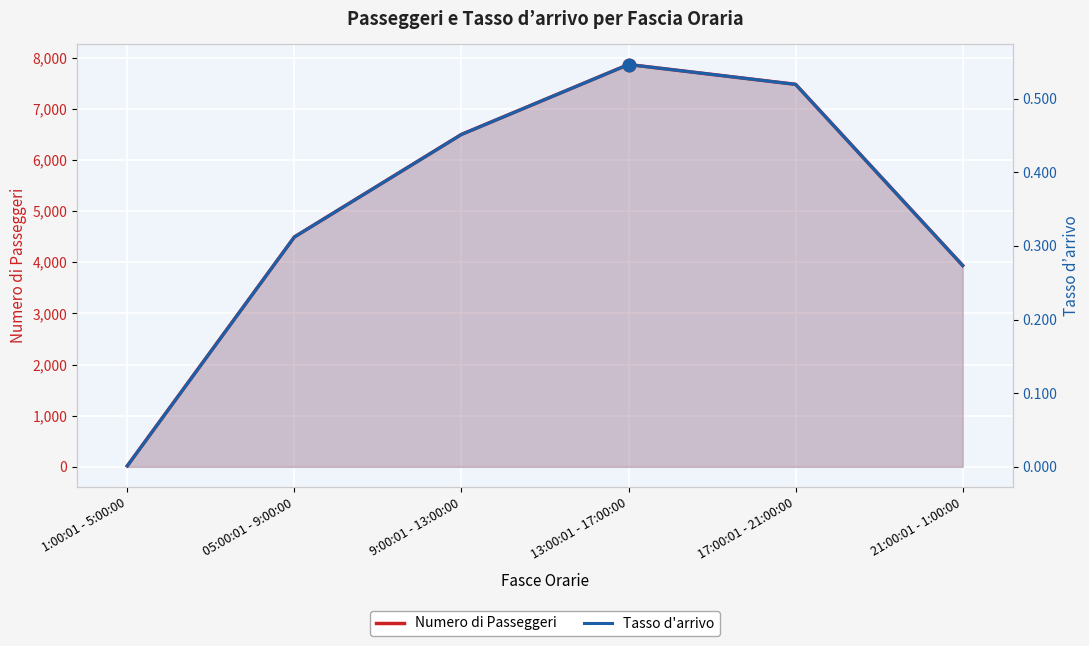

Which series has the largest range (max minus min)?

Numero di Passeggeri